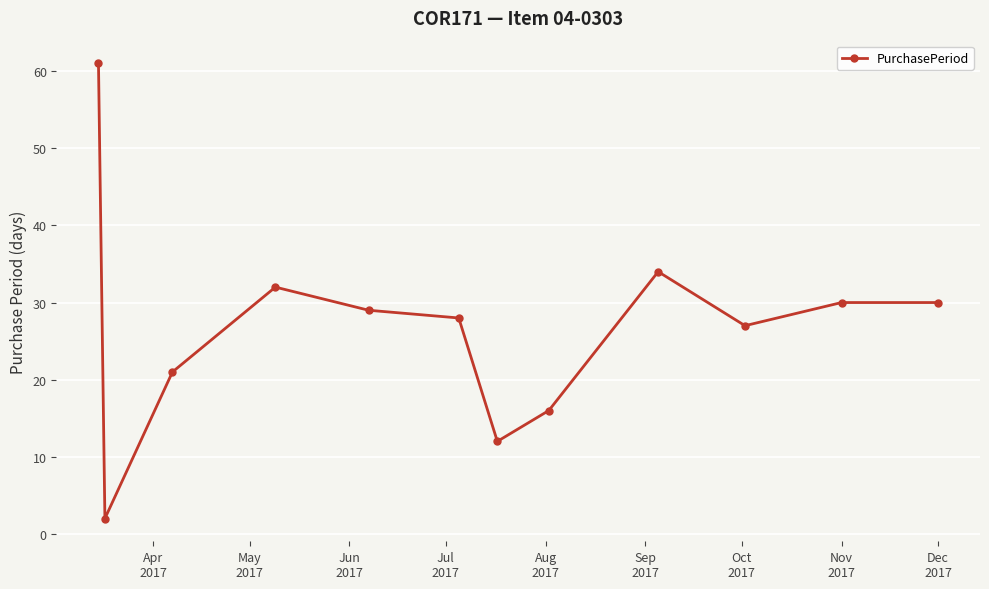

How many points are lower than both their immediate neighbors (excluding endpoints)?

3